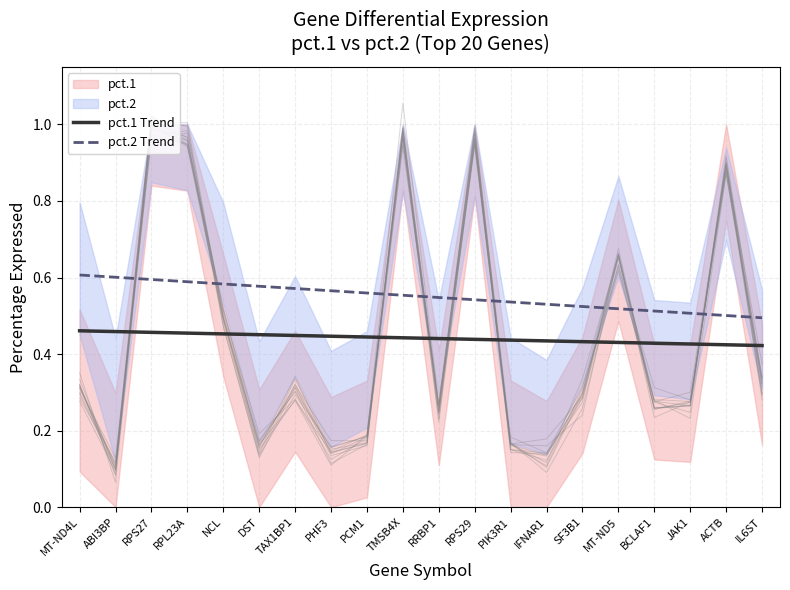

The pct.1 Trend series shows 0.6 at IL6ST. True or false?

False